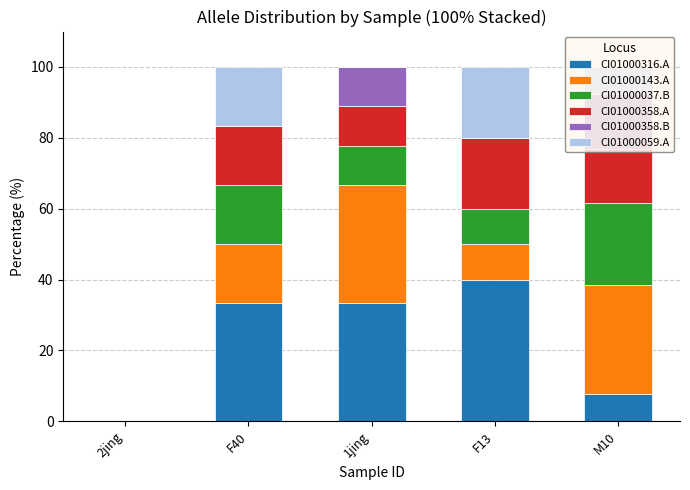

What is the total value across all series at 1jing?

100.0